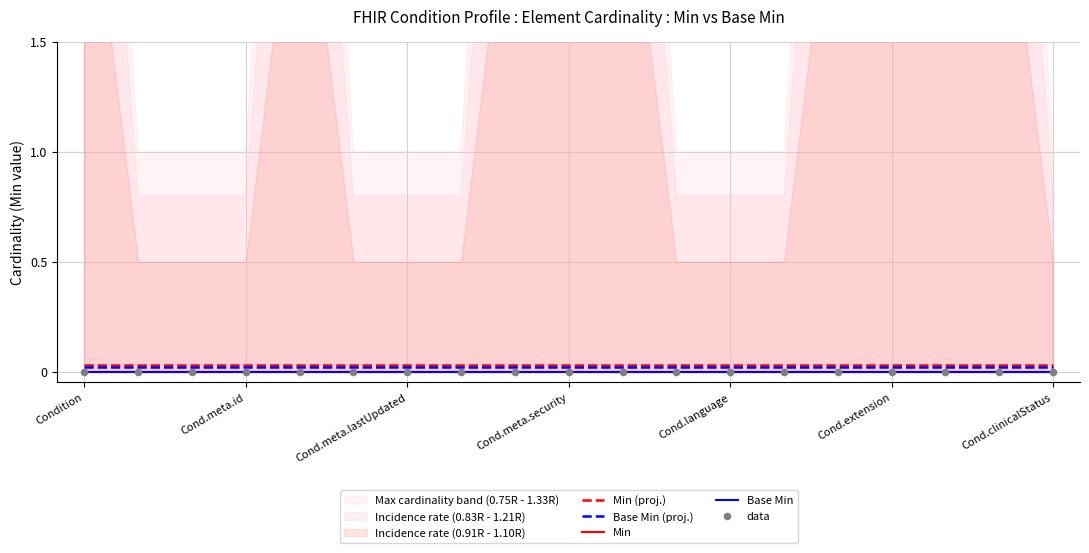

Is the value of Min (proj.) at 14 greater than the value of Base Min at Cond.meta.security?

Yes